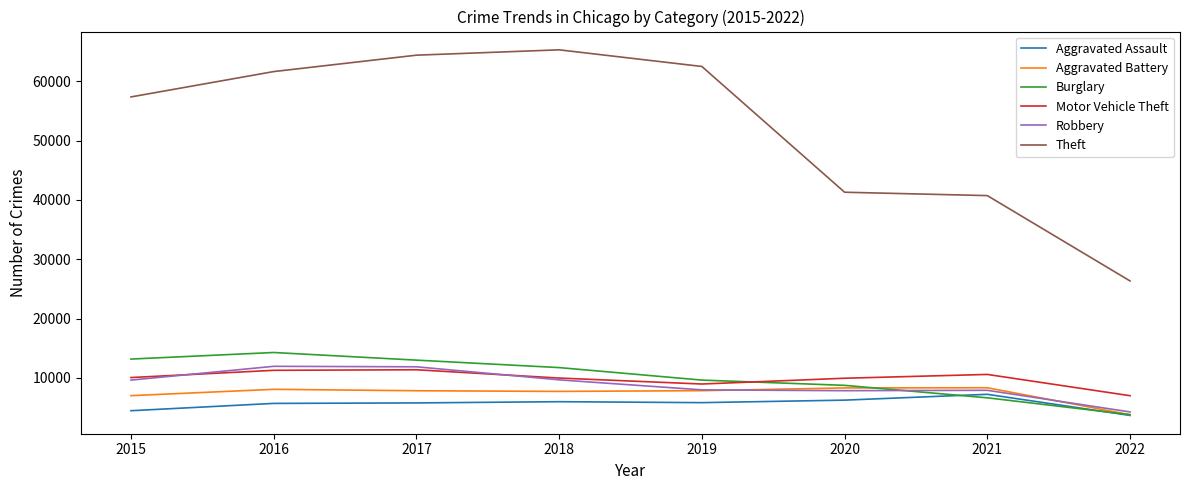

How many times do Burglary and Motor Vehicle Theft cross each other?

1